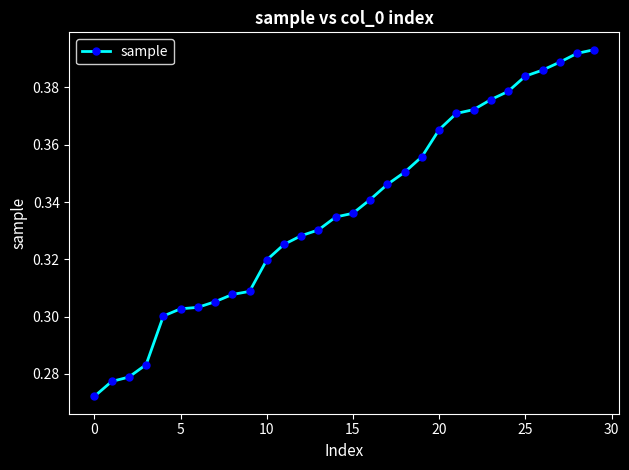

Count the values in the range 0 to 1.

30